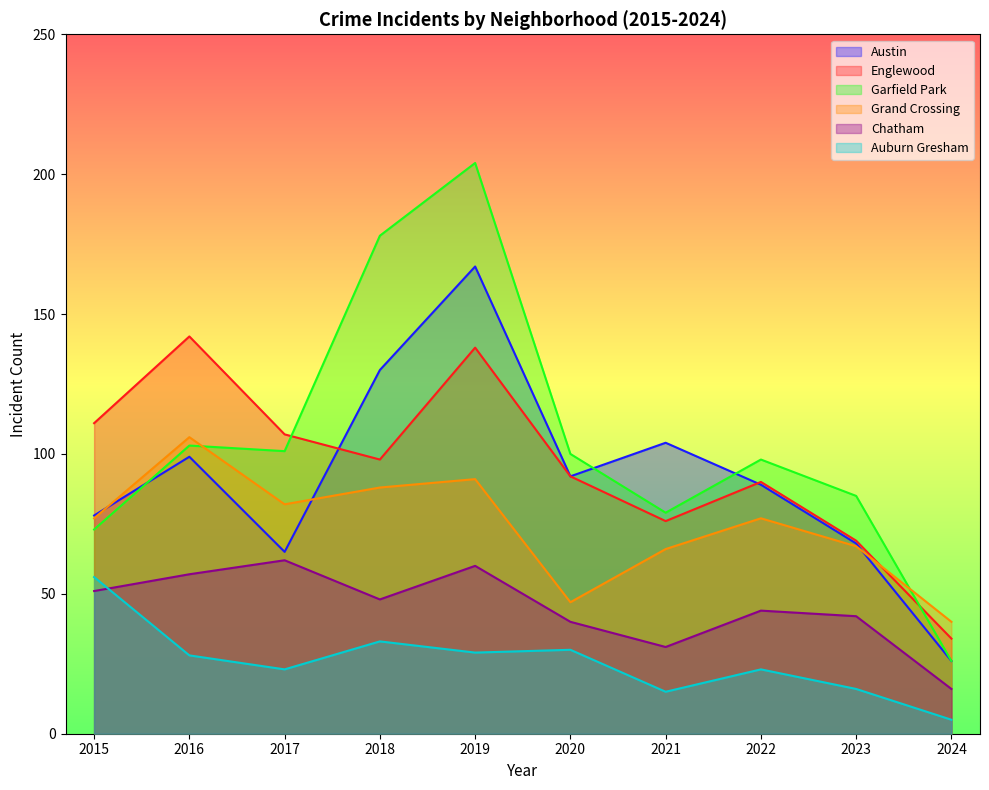

Which category has the highest value in the Chatham series?

2017